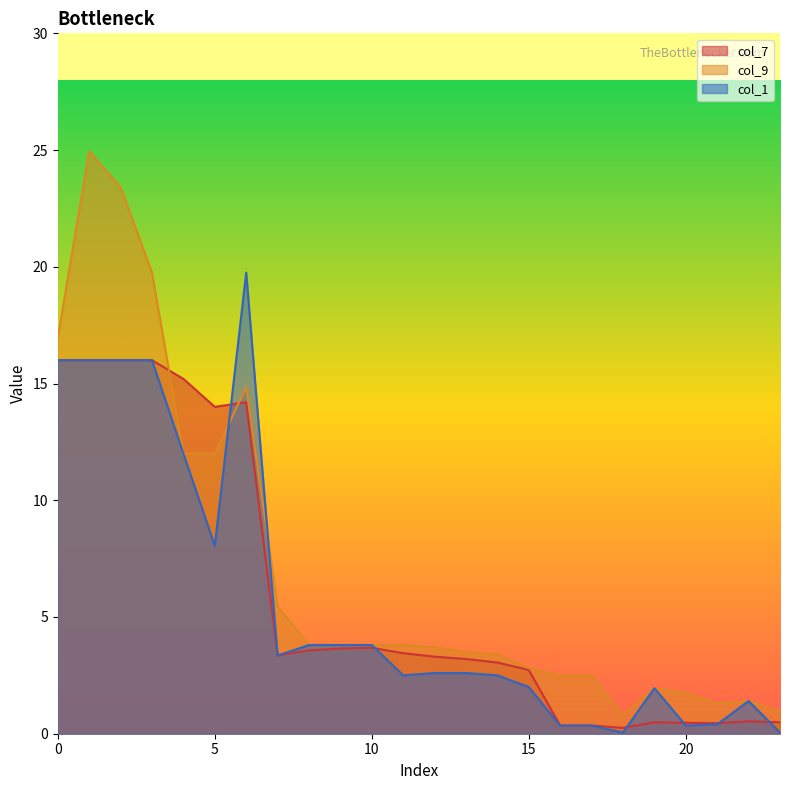

Rank the series at 40 from lowest to highest value.

col_7, col_1, col_9